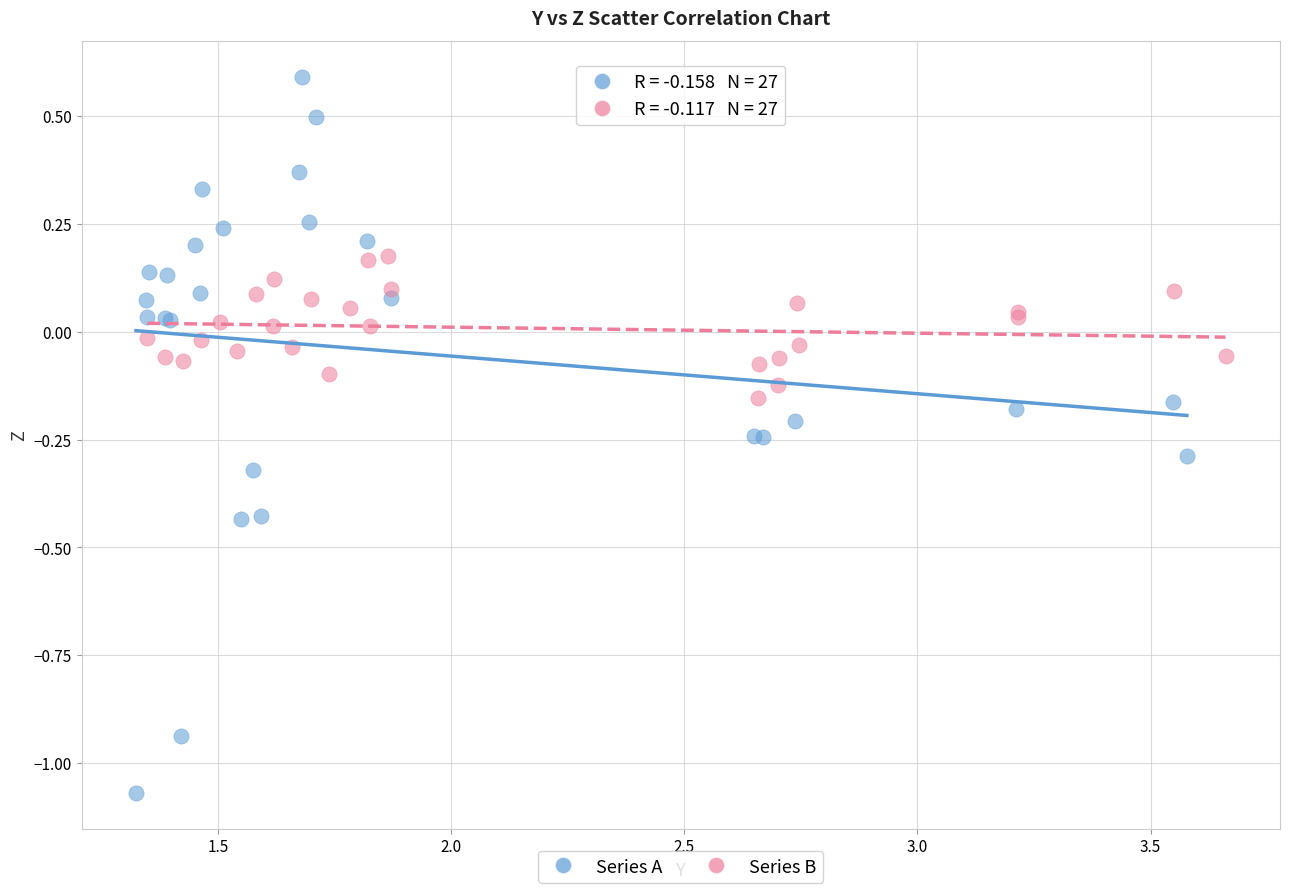

Which series contains the lowest Y value?

Series A